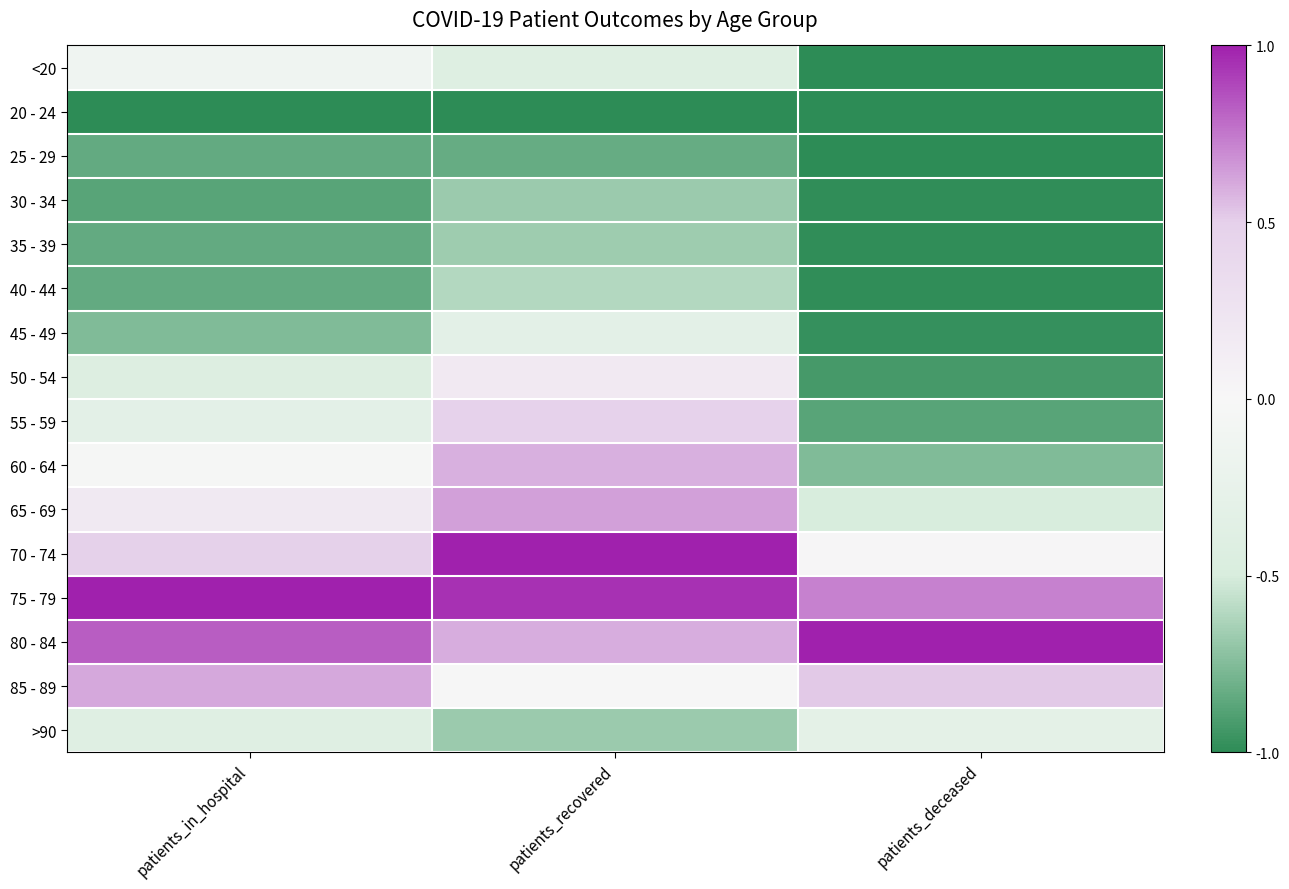

Which label corresponds to the smallest value in the chart?

patients_in_hospital